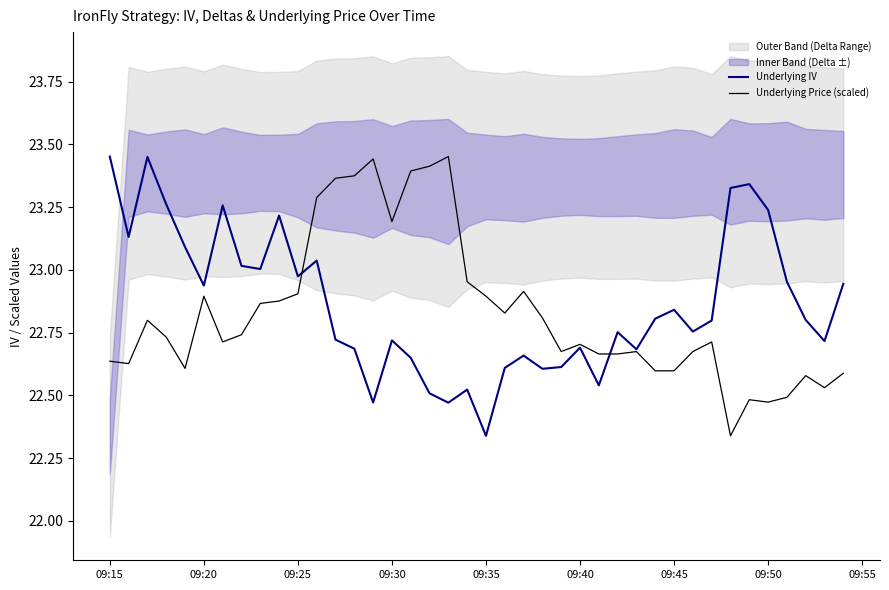

Which series has the widest spread of values?

Underlying IV